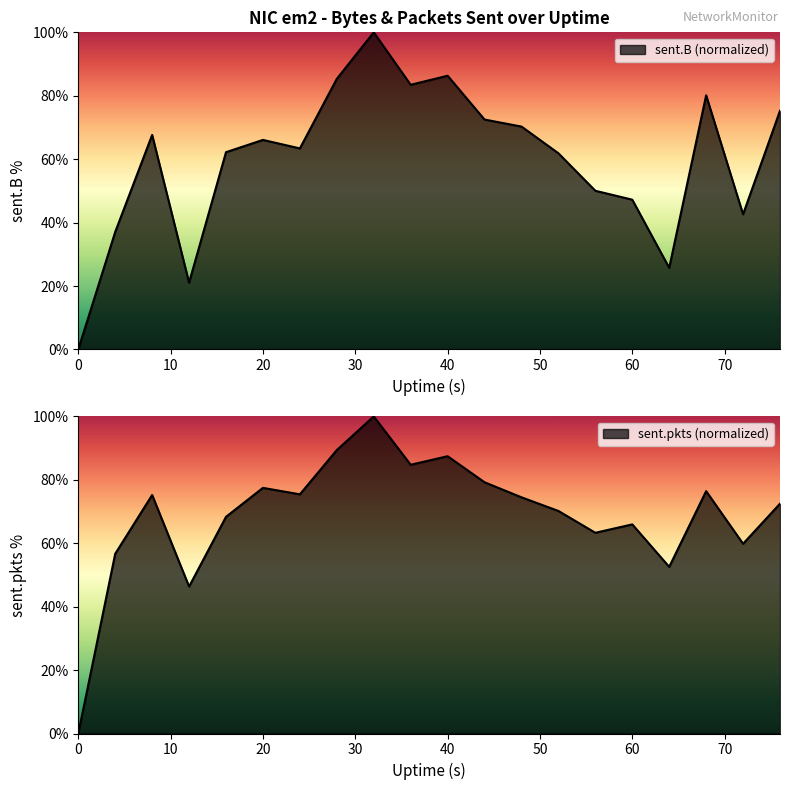

What is the difference between the second highest and second lowest values in the sent.B series?

65.2